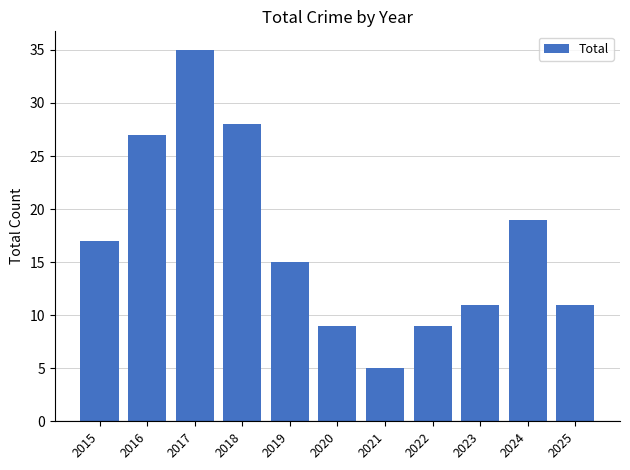

What is the average value?

17